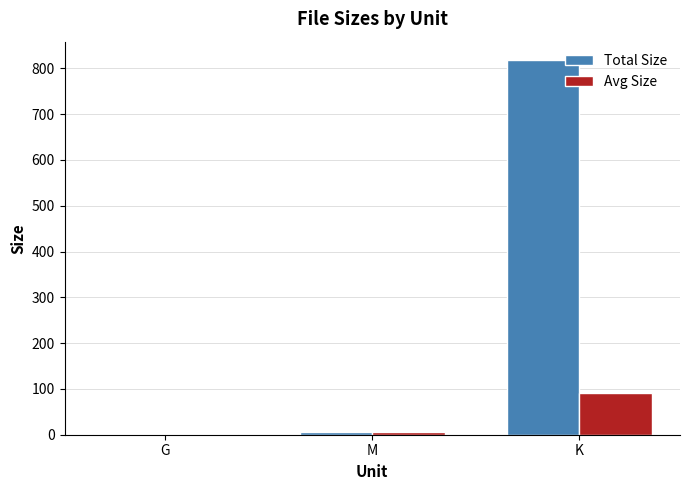

At which category does the chart reach its peak across all series?

K